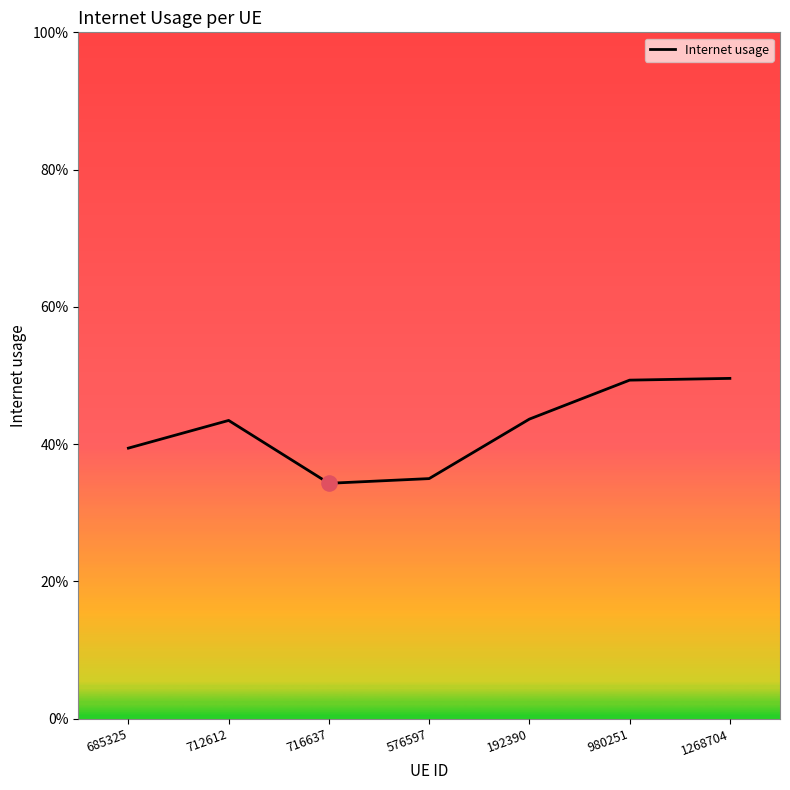

Which has a higher value, 712612 or 685325?

712612